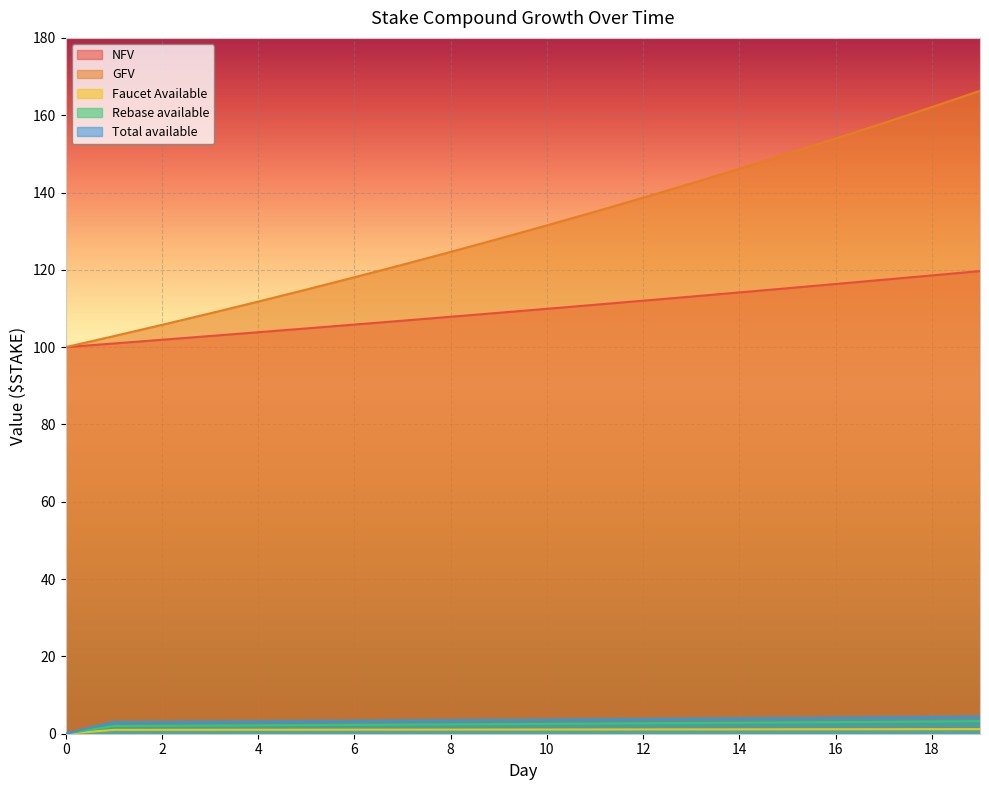

What is the maximum value shown in the chart?

166.3